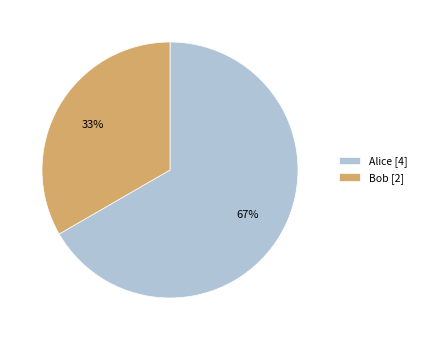

How many slices are in this pie chart?

2